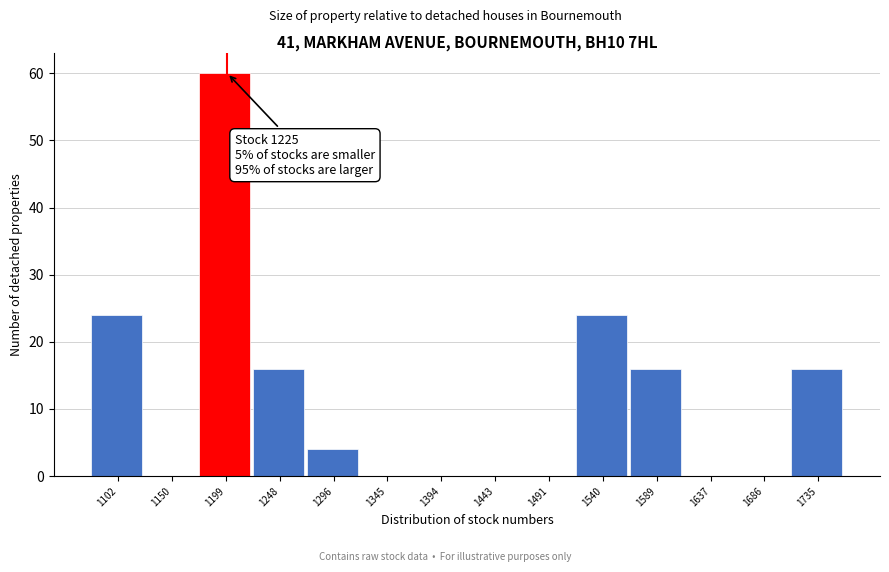

Reading left to right, extract all data points from this chart.

1102=24	1150=0	1199=60	1248=16	1296=4	1345=0	1394=0	1443=0	1491=0	1540=24	1589=16	1637=0	1686=0	1735=16